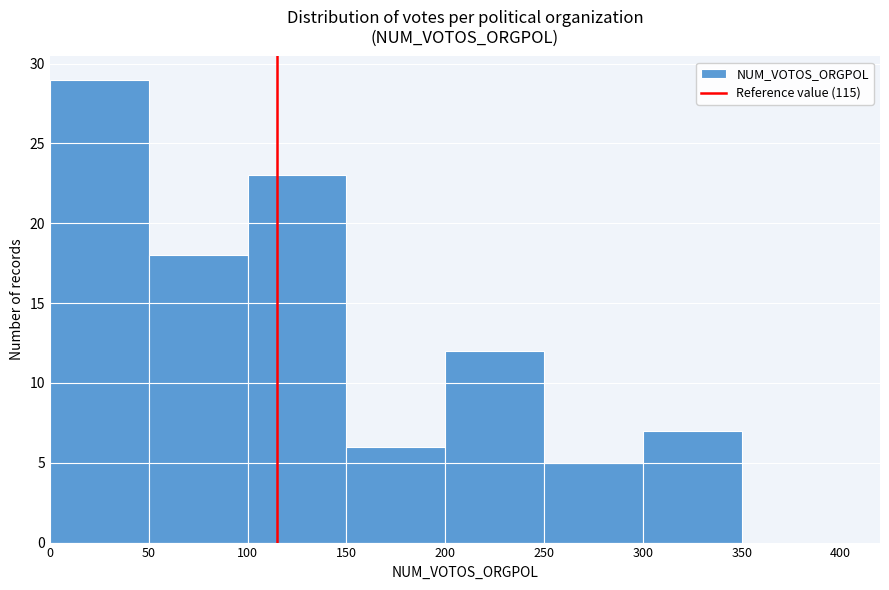

How tall is the bar that spans 150 to 200 on the x-axis? The values are not printed on the chart, so give them approximately, as read against the axis.

6